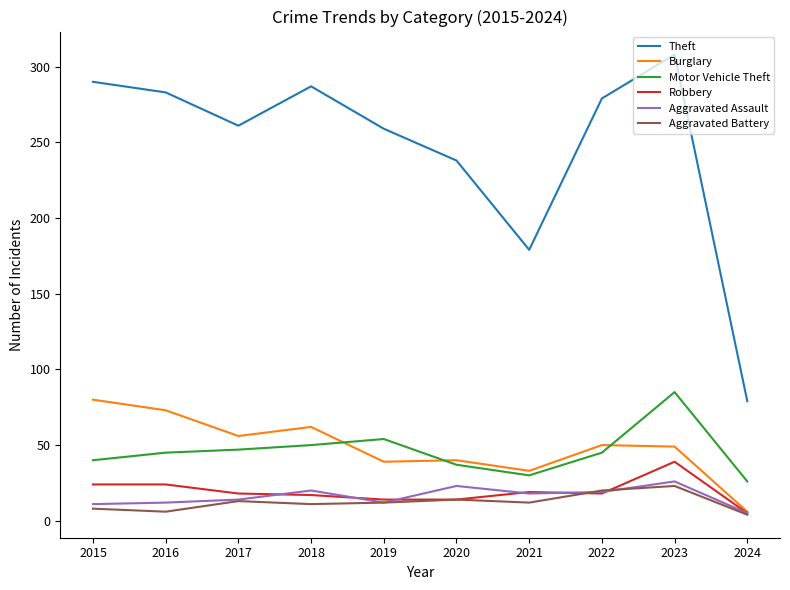

Count the number of data series in this chart.

6